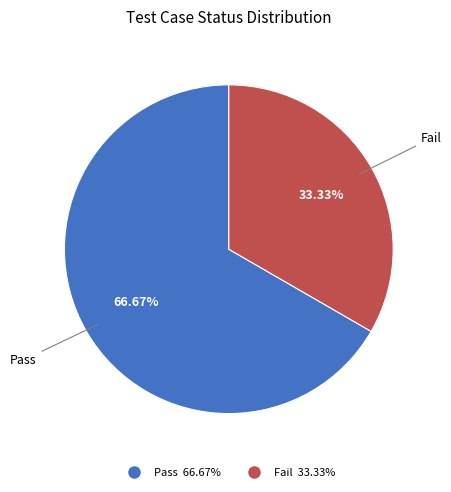

To the nearest percent, what is the combined percentage of Fail and Pass?

100%